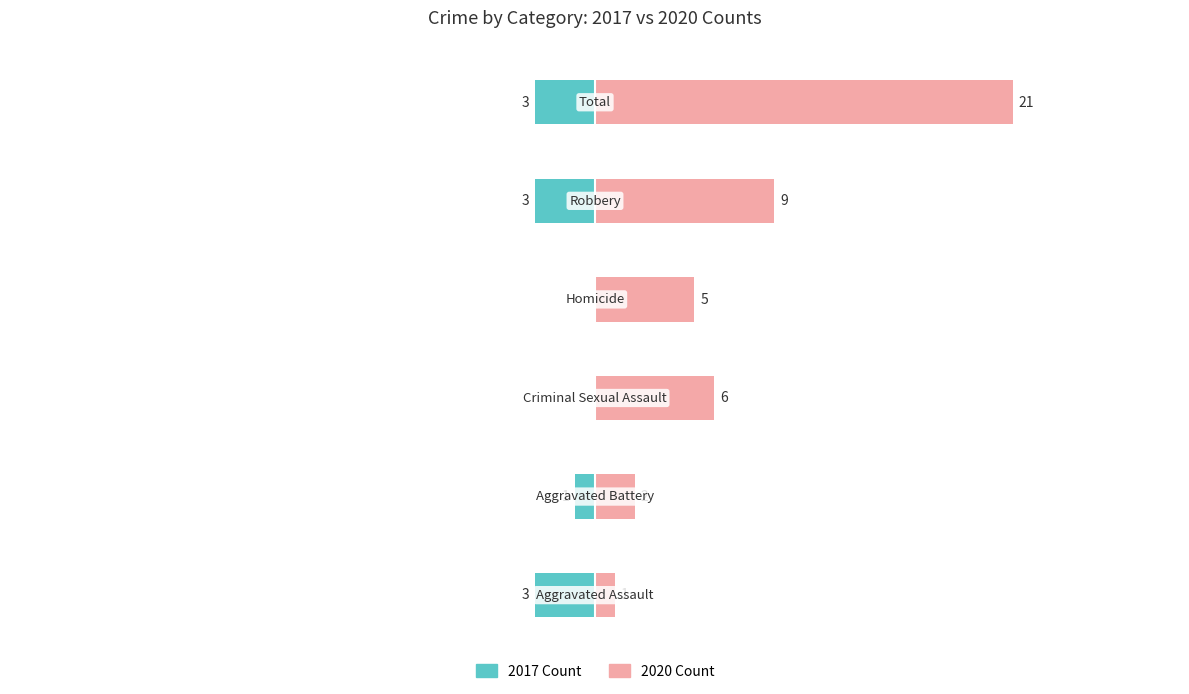

Count the number of data series in this chart.

2